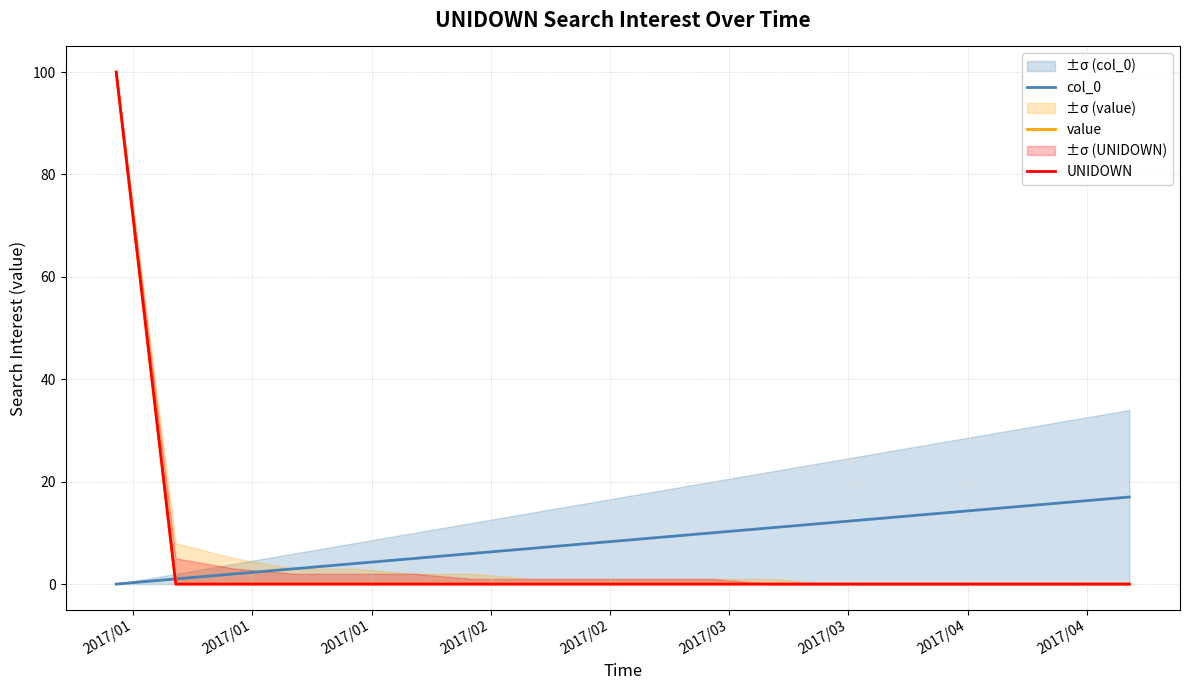

What is the difference between the maximum and minimum values in the UNIDOWN series?

100